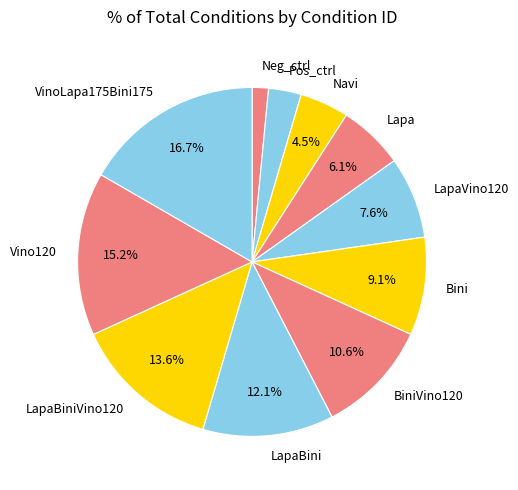

Which slice is the smallest?

Neg_ctrl